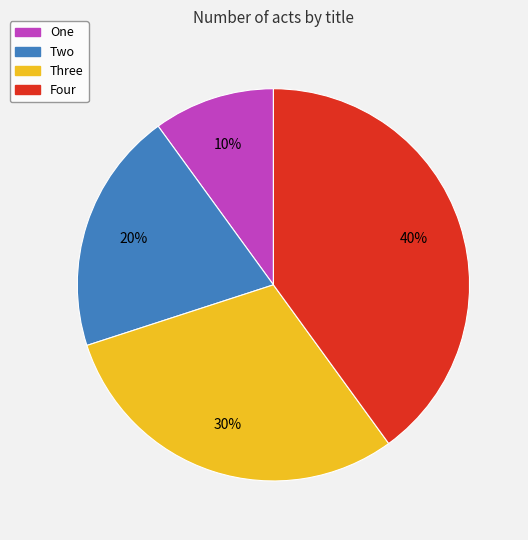

Is there a majority slice in this chart?

No